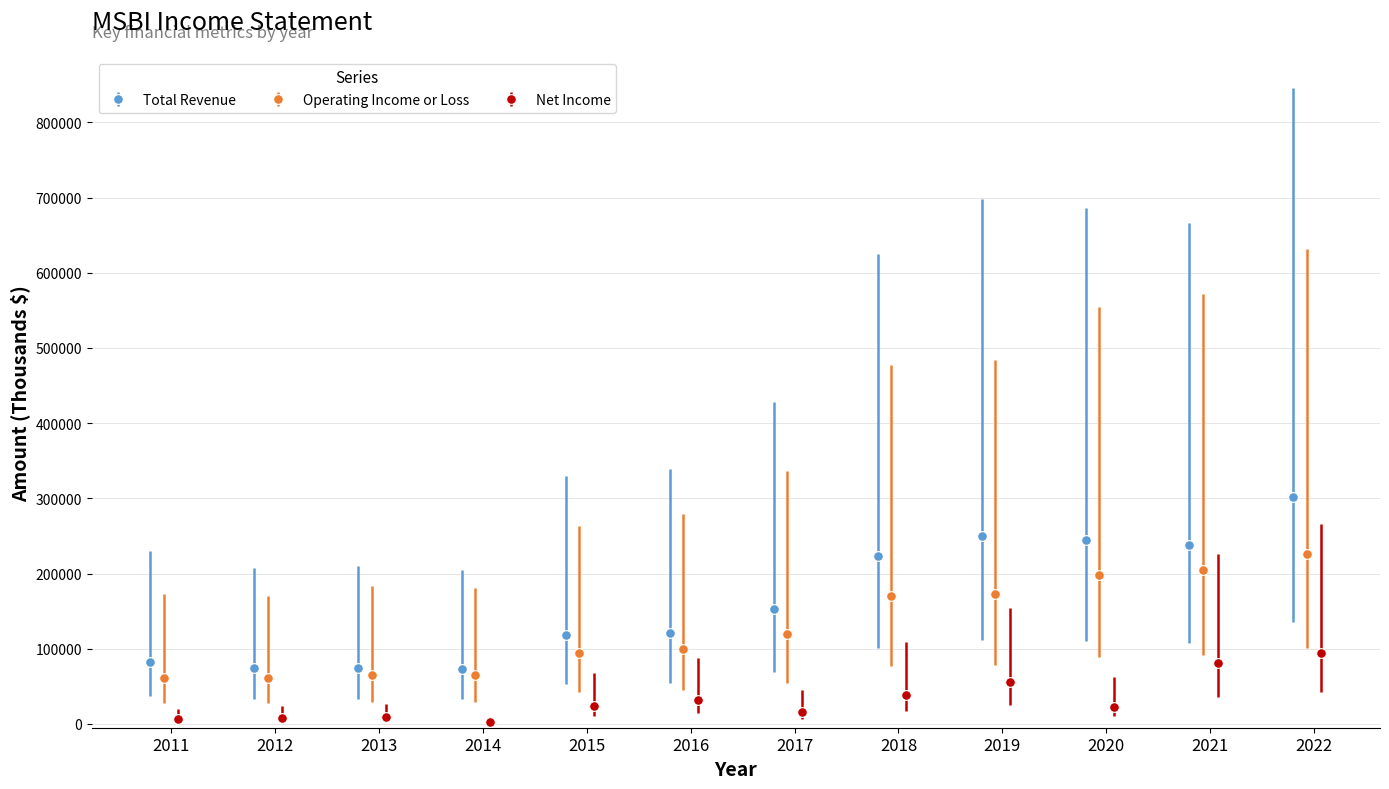

What is the value of the Operating Income or Loss point at the 4th from the left?

64500